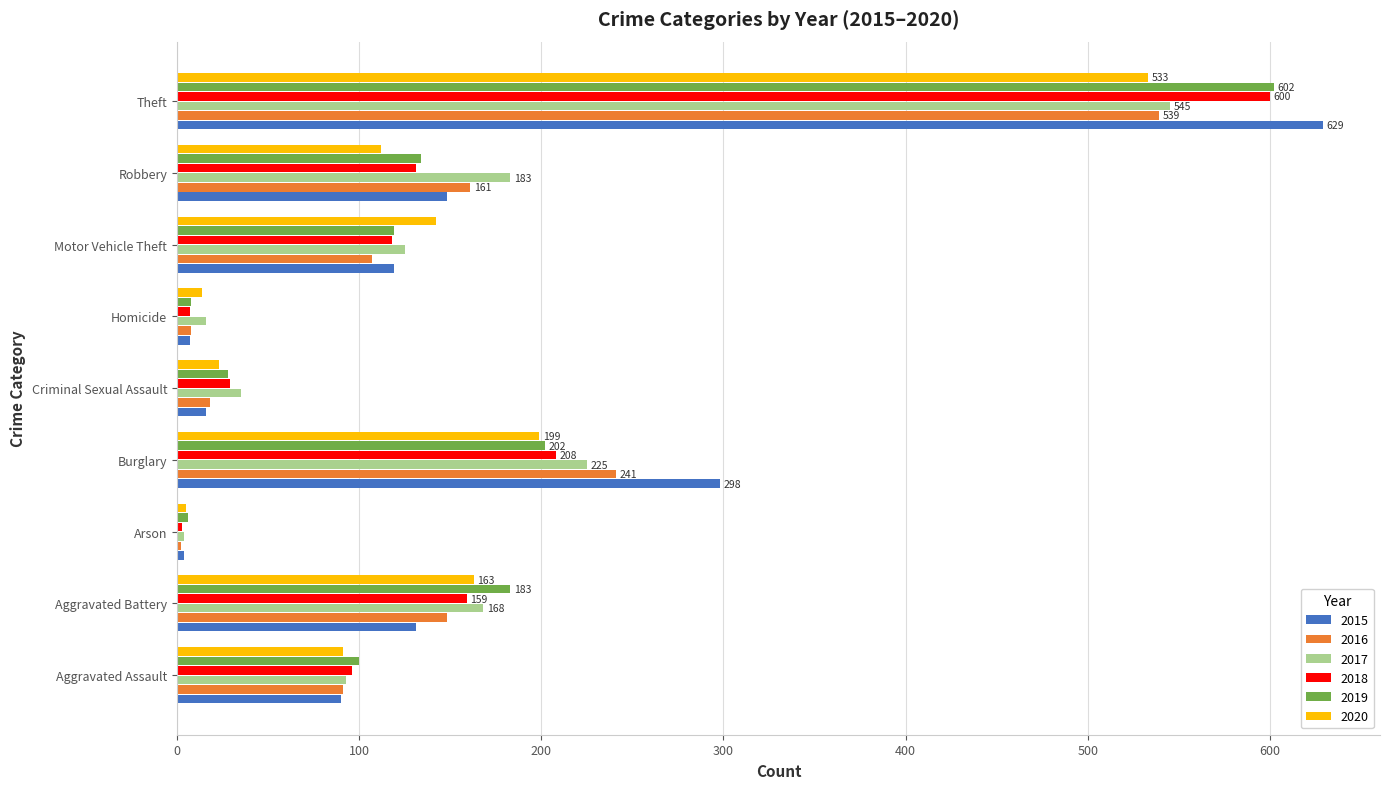

True or false: 2017 has a value of 151 at Aggravated Assault.

False